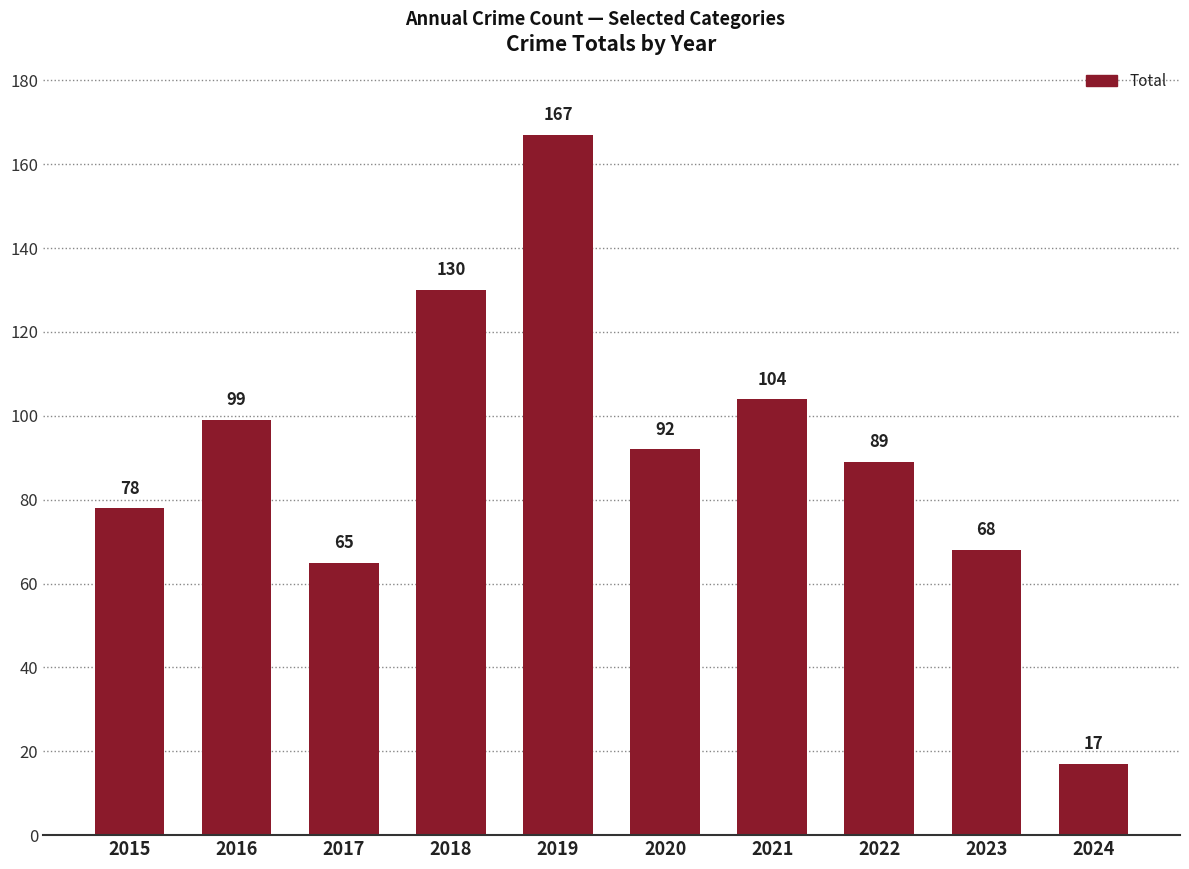

Which has a higher value, 2018 or 2024?

2018